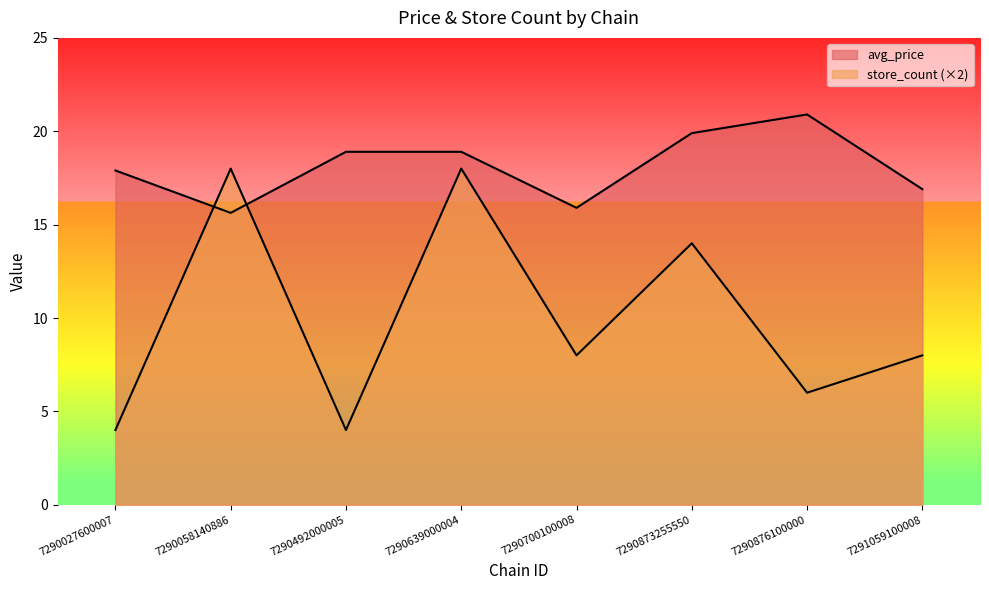

How many lines are shown in the chart?

2